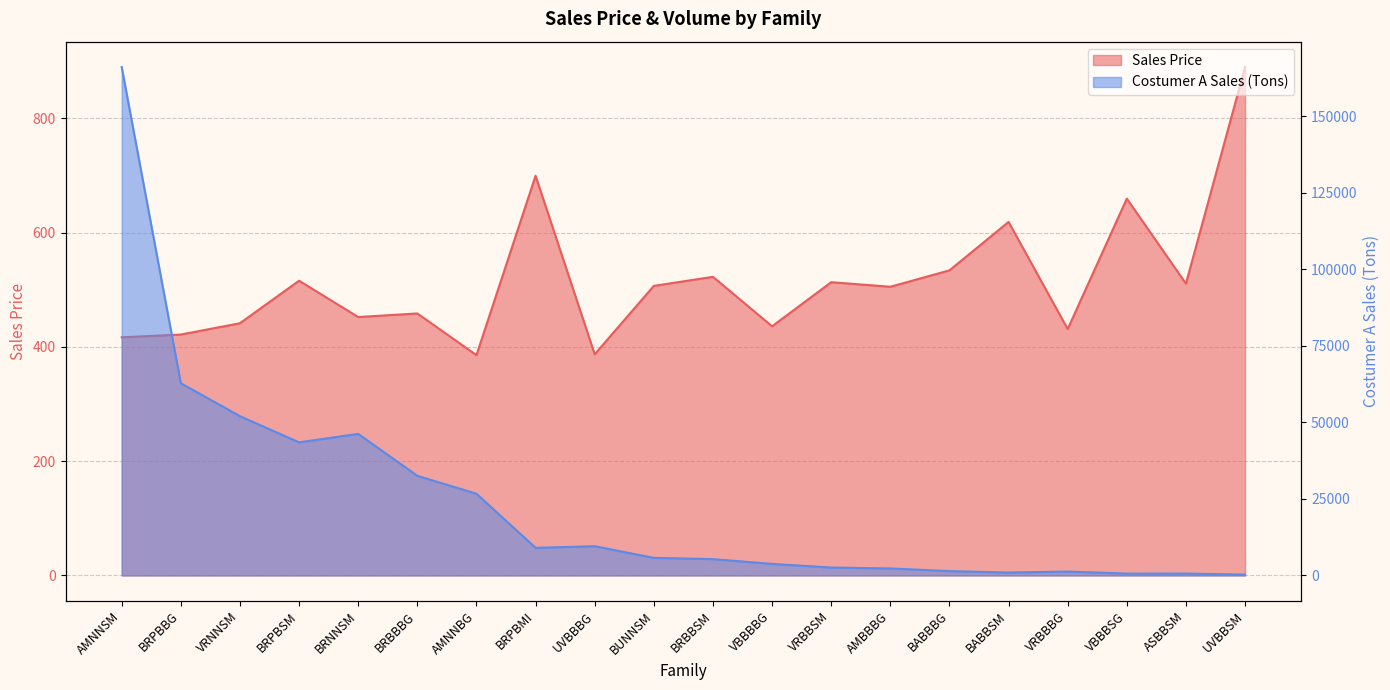

What position from the right is UVBBSM?

1